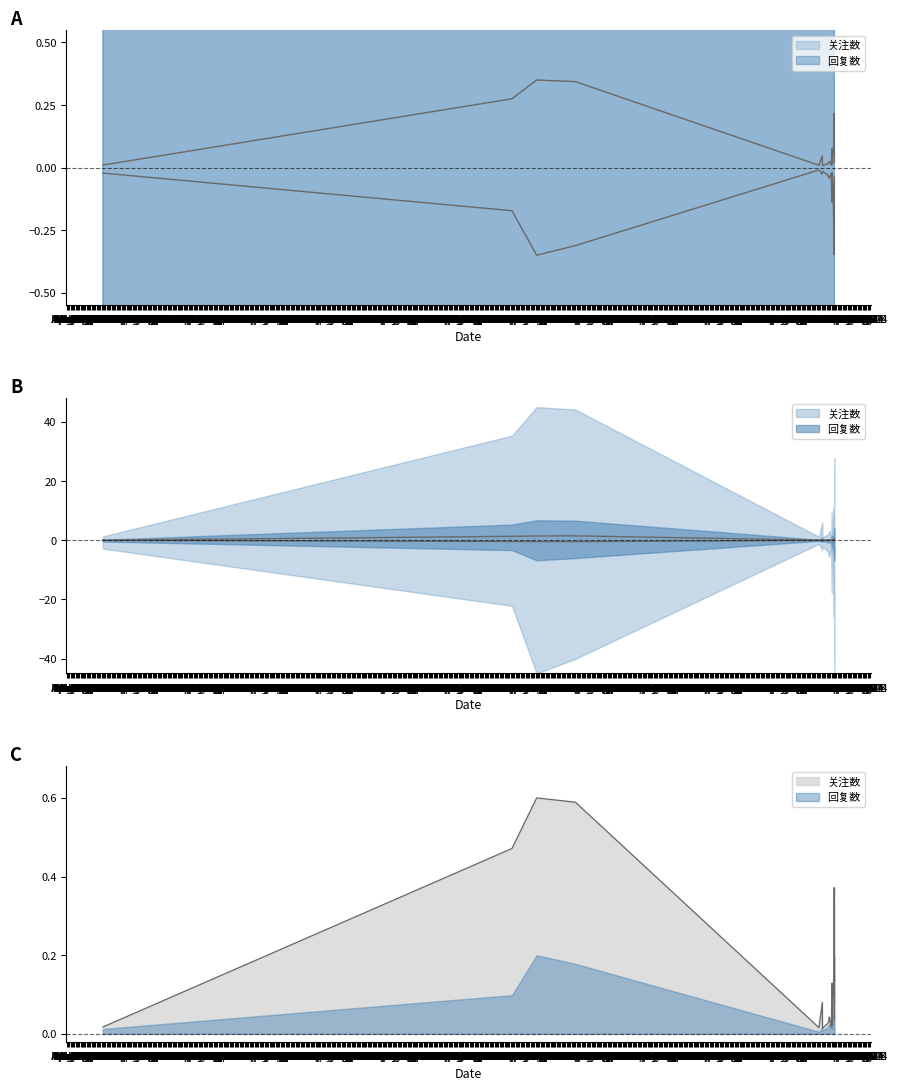

True or false: 回复数 and 关注数 cross at least once.

False